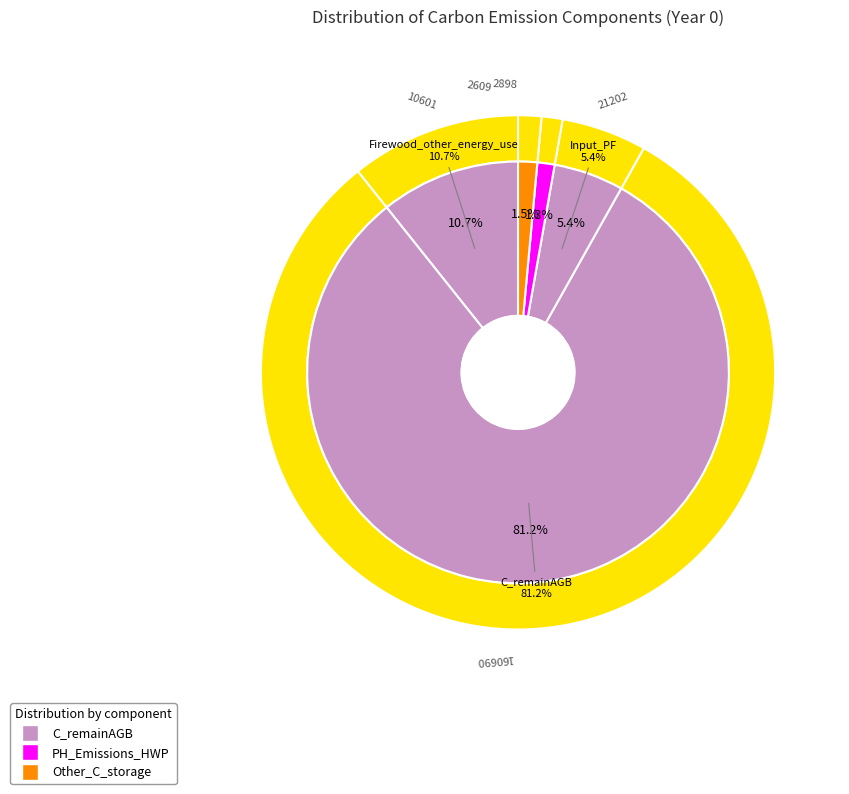

How many segments does this pie chart have?

5